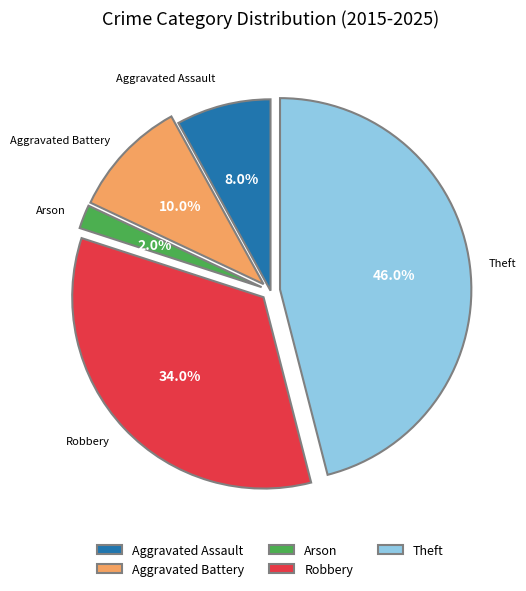

Between Theft and Aggravated Battery, which is larger?

Theft